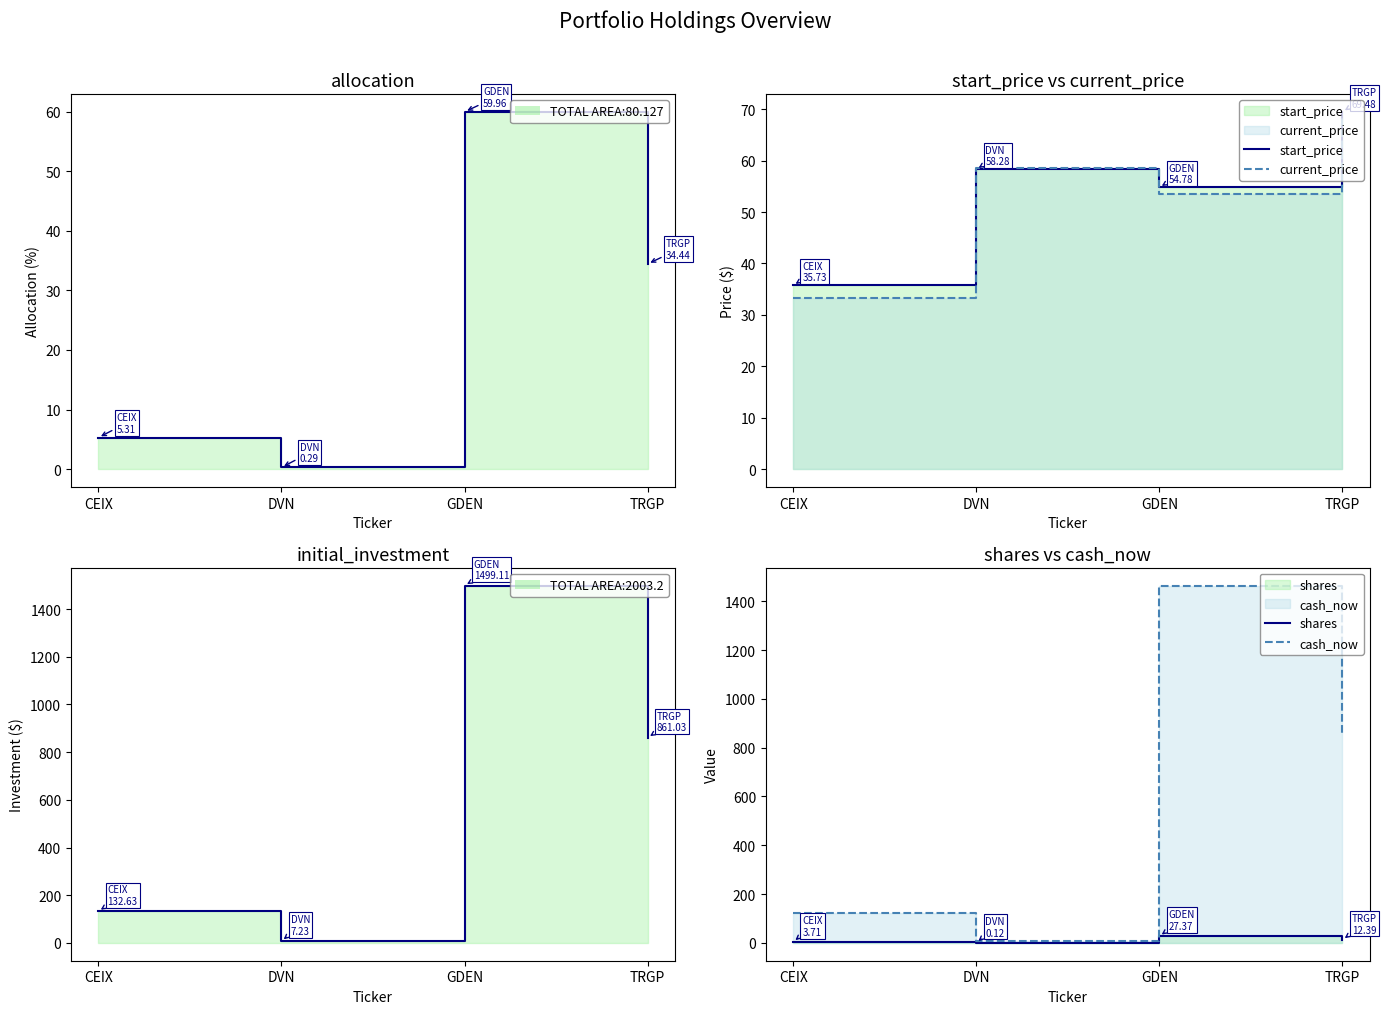

Reading right to left, transcribe all the data shown in this chart.

allocation: TRGP=34.4	GDEN=60.0	DVN=0.3	CEIX=5.3
start_price: TRGP=69.5	GDEN=54.8	DVN=58.3	CEIX=35.7
current_price: TRGP=68.5	GDEN=53.5	DVN=58.6	CEIX=33.3
initial_investment: TRGP=861.0	GDEN=1499.1	DVN=7.2	CEIX=132.6
shares: TRGP=12.4	GDEN=27.4	DVN=0.1	CEIX=3.7
cash_now: TRGP=848.8	GDEN=1464.6	DVN=7.0	CEIX=123.5